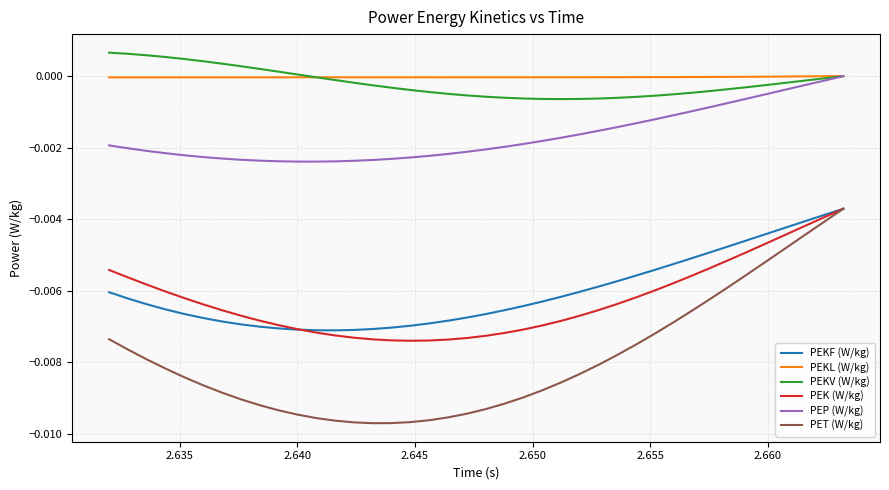

True or false: PEKF (W/kg) and PEKL (W/kg) cross at least once.

False